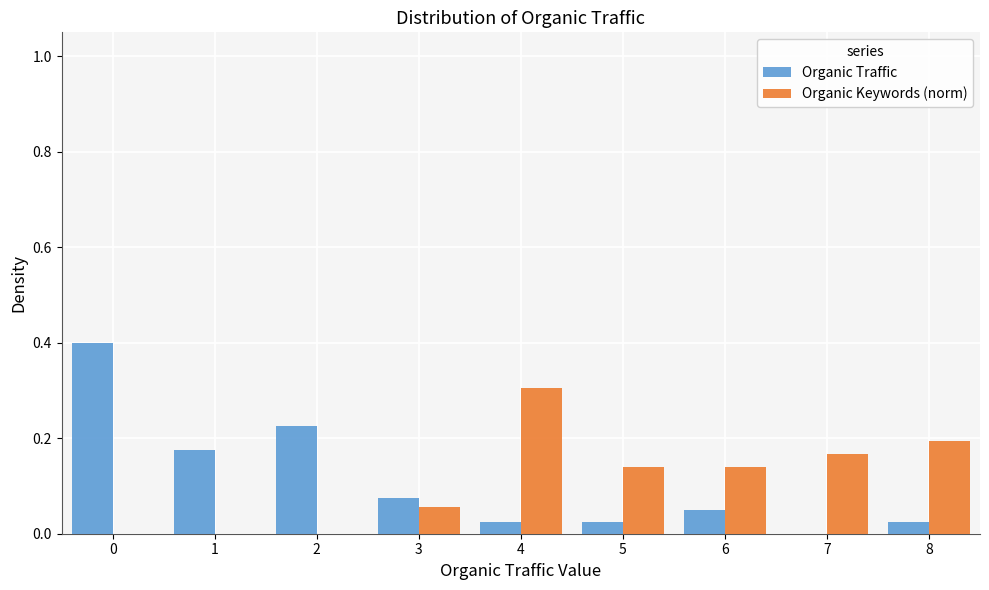

What is the sum of all Organic Traffic values?

1.0